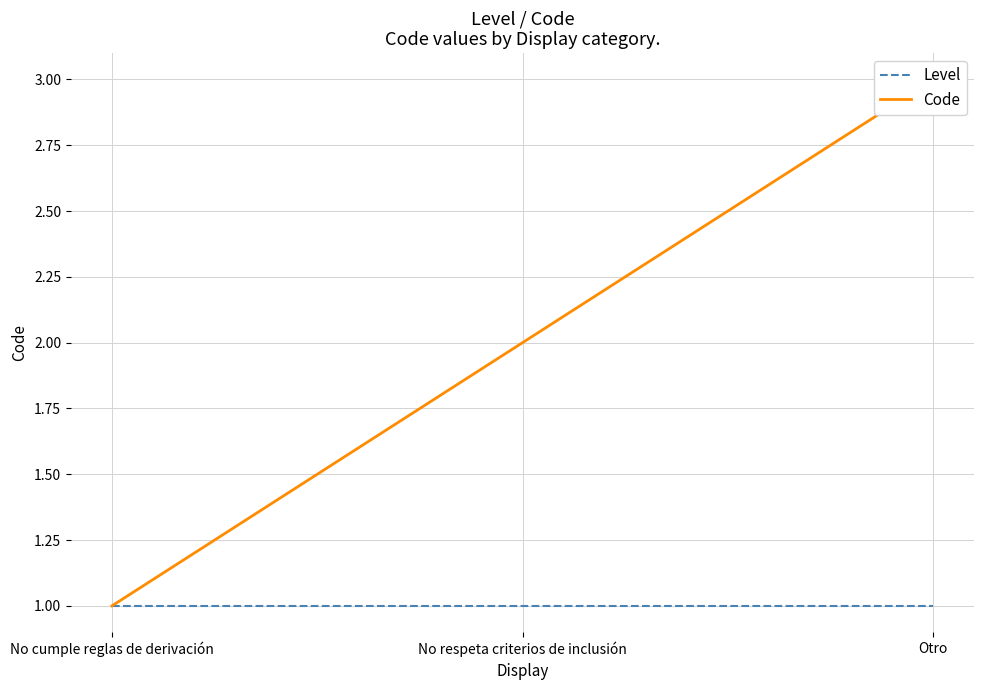

Is this an area chart (filled region under the line)?

No